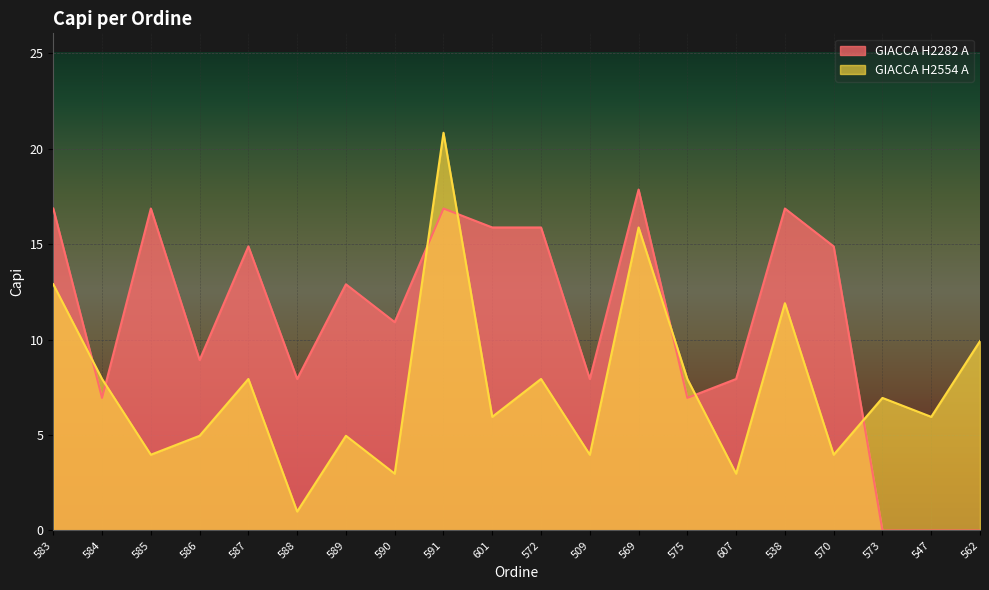

Which category has the lowest value across all series?

588